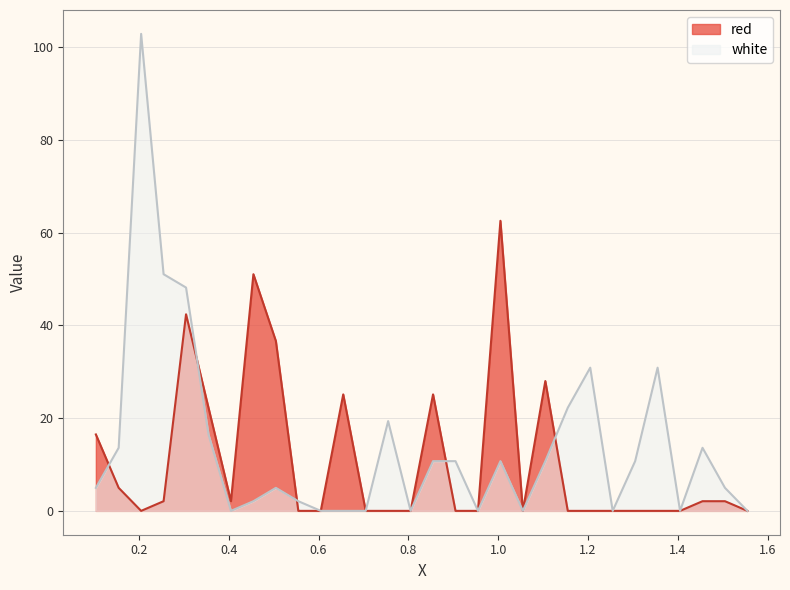

True or false: white has more than 2 points higher than both neighbors.

True